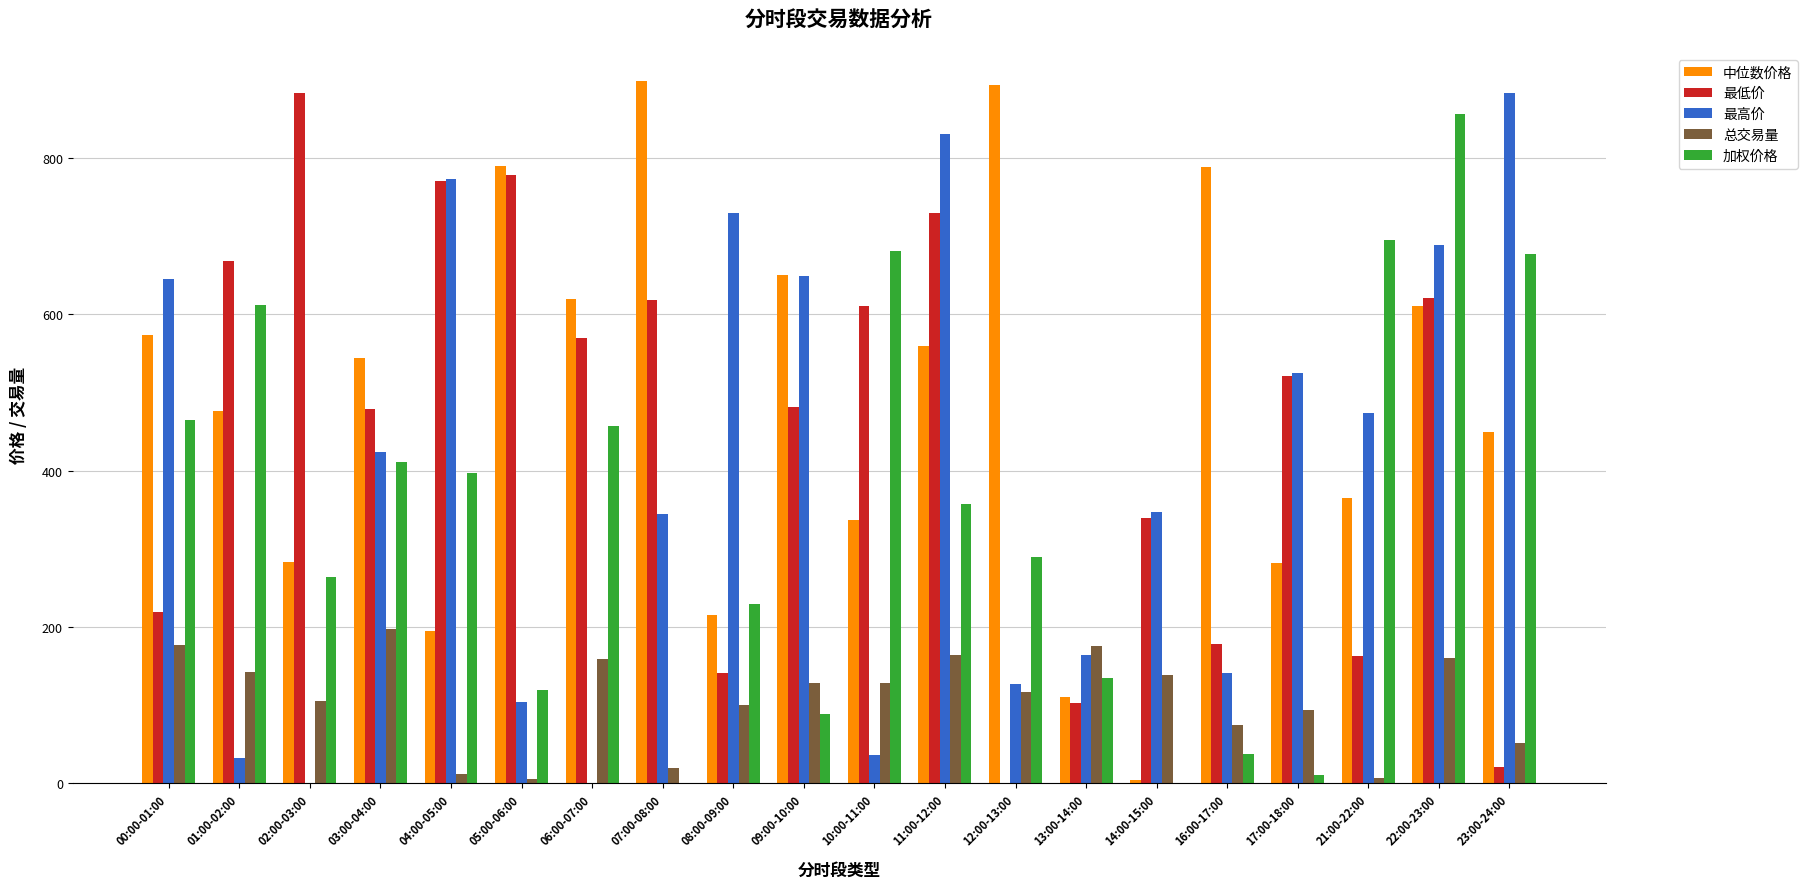

At which category does the chart reach its minimum across all series?

14:00-15:00